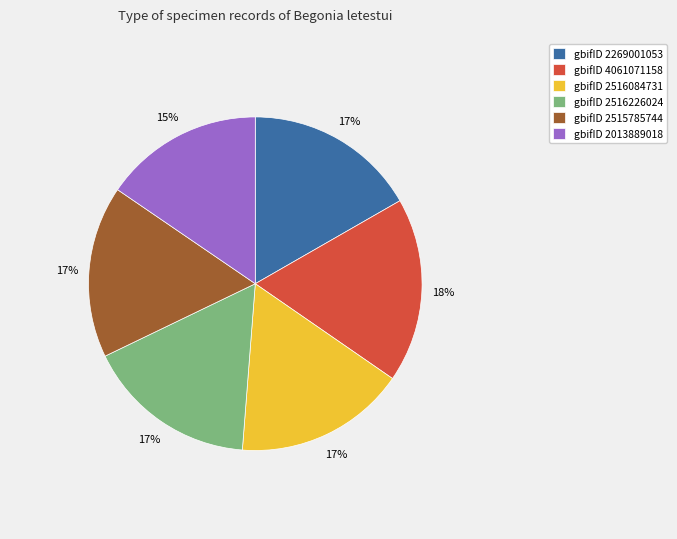

Do gbifID 4061071158 and gbifID 2013889018 together represent more than half of the pie?

No